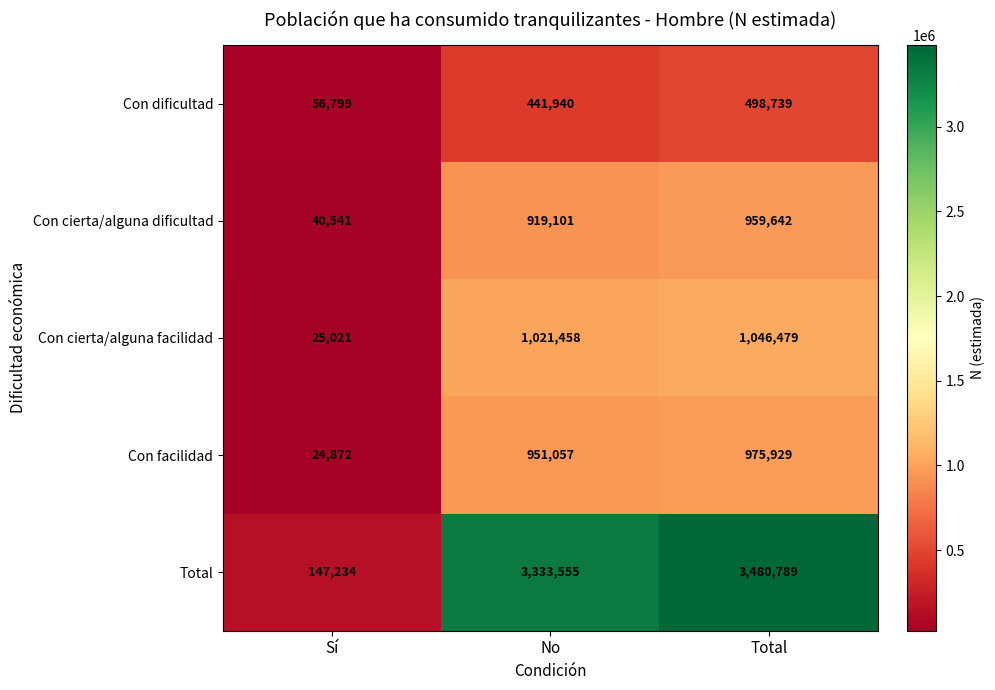

Is it true that Con cierta/alguna dificultad equals 54923 at Sí?

False